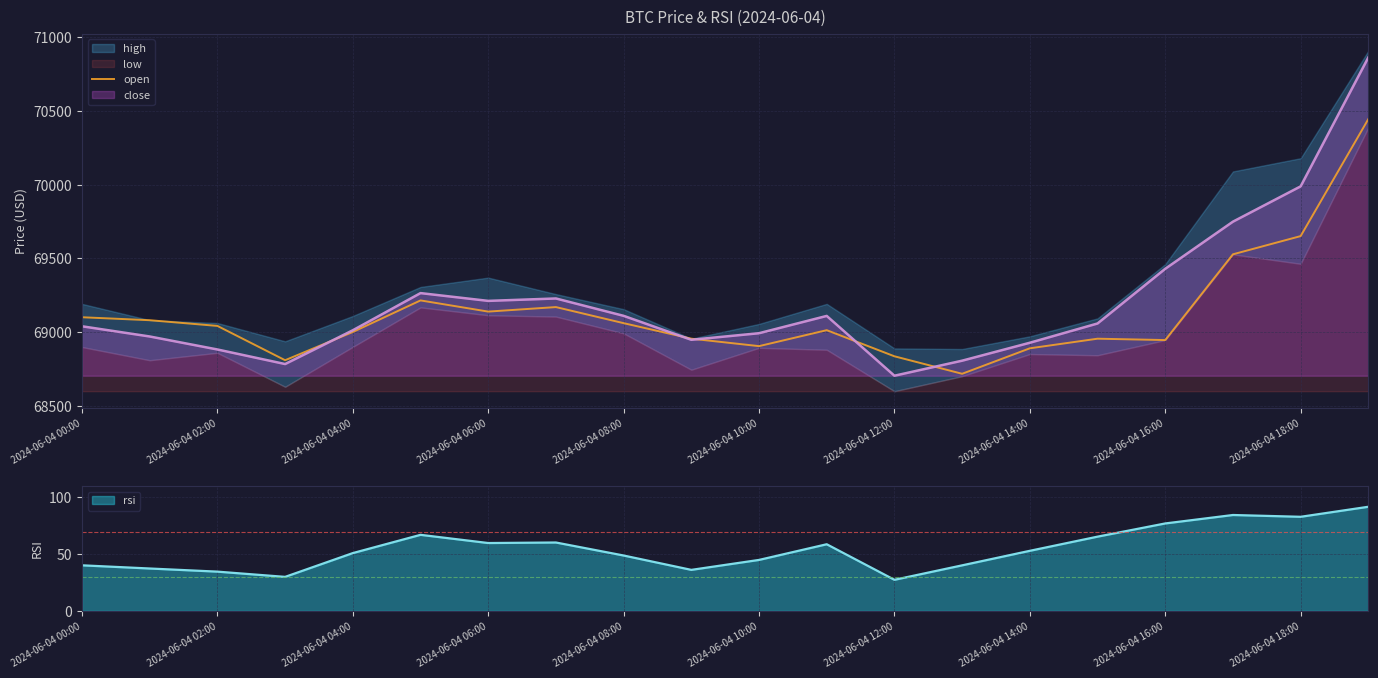

True or false: the data has more than 1 interior local peaks.

True